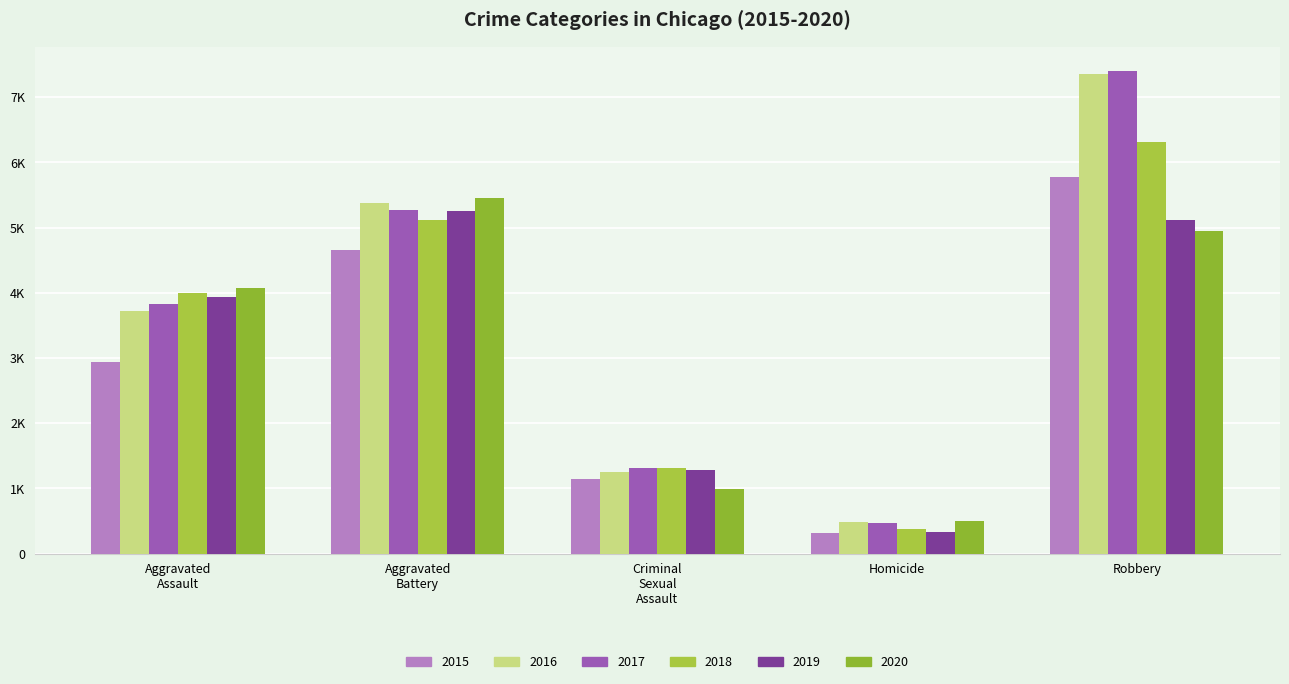

Count the 2017 values in the range 1319 to 5273.

3